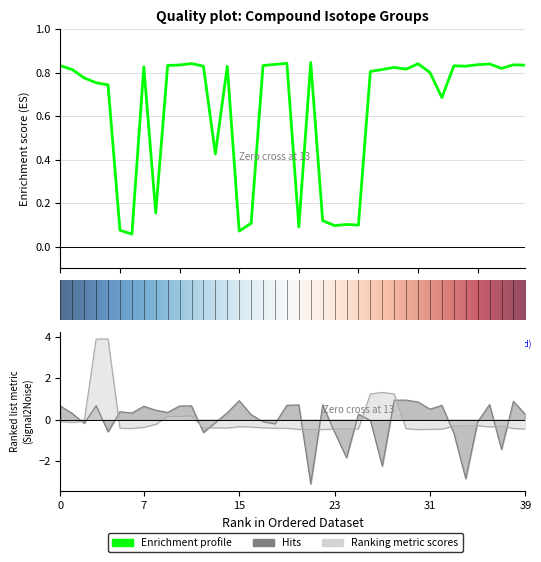

Reading left to right, extract all data points from this chart.

maxQuality: 0.8	0.8	0.8	0.8	0.7	0.1	0.1	0.8	0.2	0.8	0.8	0.8	0.8	0.4	0.8	0.1	0.1	0.8	0.8	0.8	0.1	0.8	0.1	0.1	0.1	0.1	0.8	0.8	0.8	0.8	0.8	0.8	0.7	0.8	0.8	0.8	0.8	0.8	0.8	0.8
ppmDiff: 0.7	0.3	-0.2	0.7	-0.6	0.4	0.3	0.6	0.5	0.3	0.7	0.7	-0.6	-0.1	0.3	0.9	0.2	-0.1	-0.2	0.7	0.7	-3.1	0.7	-0.6	-1.8	0.3	-0.0	-2.2	0.9	0.9	0.9	0.5	0.7	-0.7	-2.9	-0.1	0.7	-1.4	0.9	0.2
expectedRtDiff: -0.1	-0.1	-0.1	3.9	3.9	-0.4	-0.4	-0.4	-0.2	0.2	0.1	0.2	-0.4	-0.4	-0.4	-0.3	-0.4	-0.4	-0.4	-0.4	-0.5	-0.5	-0.5	-0.5	-0.5	-0.4	1.2	1.3	1.2	-0.4	-0.5	-0.5	-0.5	-0.3	-0.3	-0.3	-0.4	-0.3	-0.4	-0.5